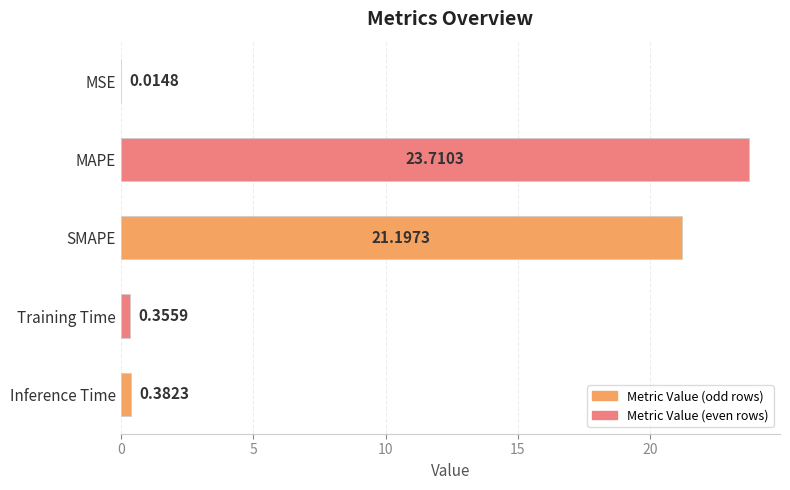

What is the sum of the values at Inference Time and SMAPE?

21.6